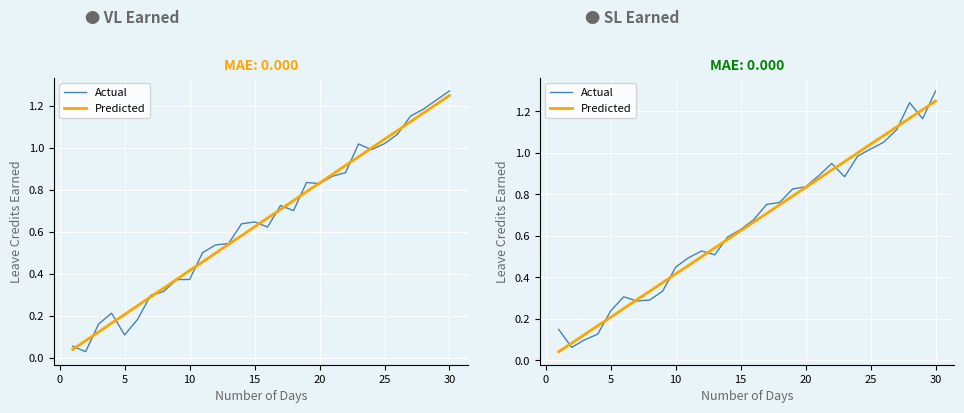

How many data points does each series have?

30